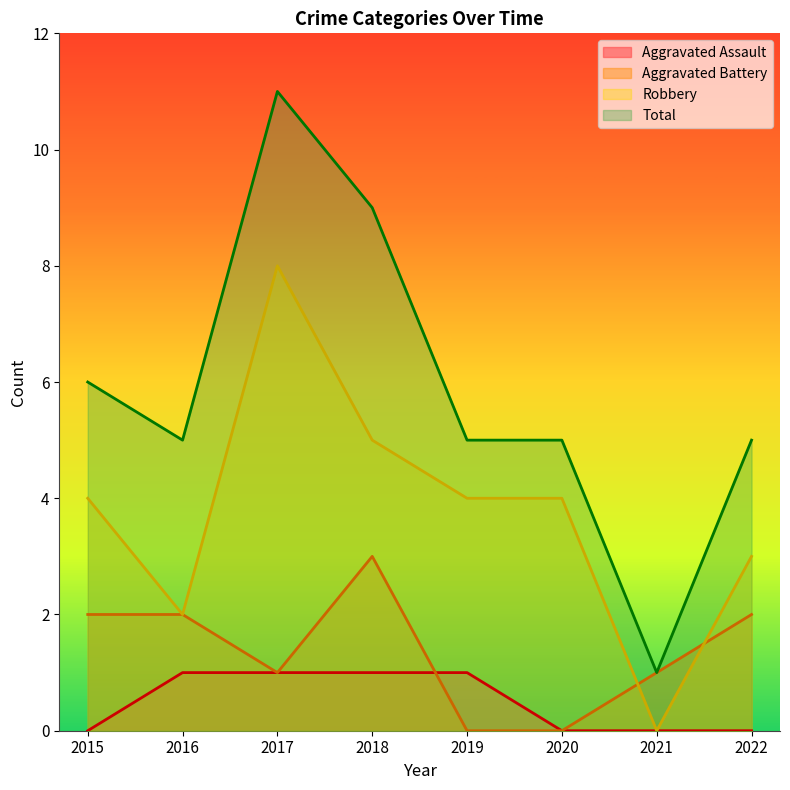

Does the chart have visible grid lines?

No